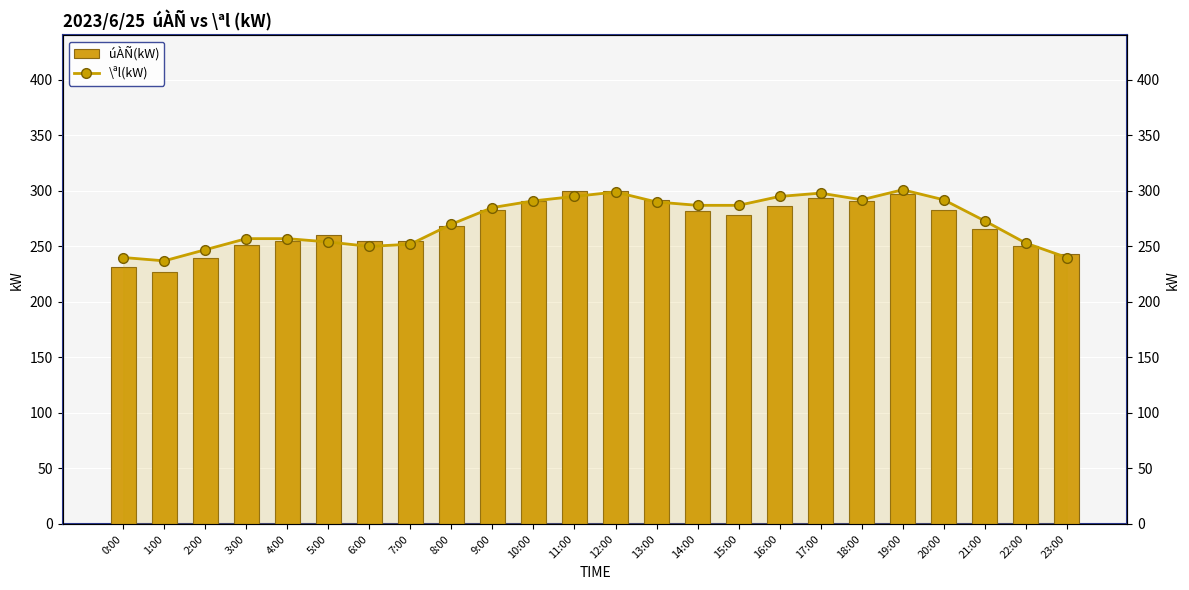

At which label does úÀÑ(kW) reach its minimum?

1:00